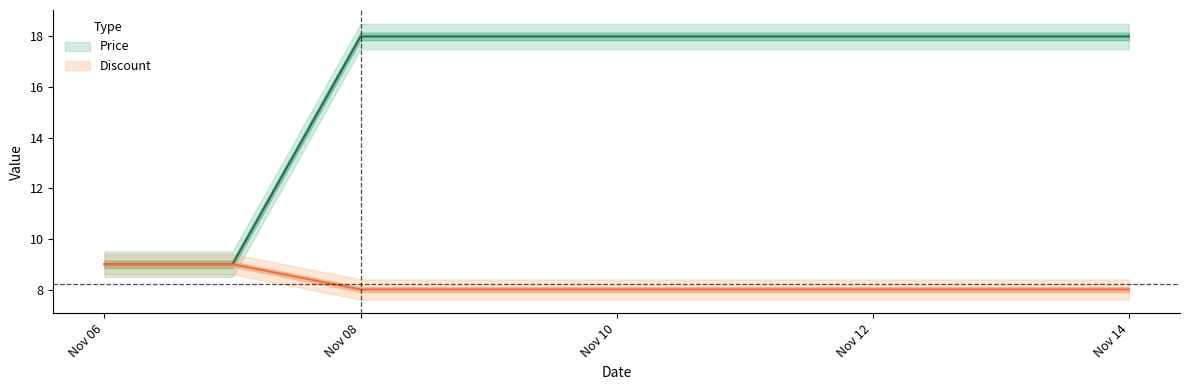

Reading left to right, transcribe all the data shown in this chart.

Price: 9.0	9.0	18.0	18.0	18.0	18.0	18.0	18.0	18.0
Discount: 9.0	9.0	8.0	8.0	8.0	8.0	8.0	8.0	8.0